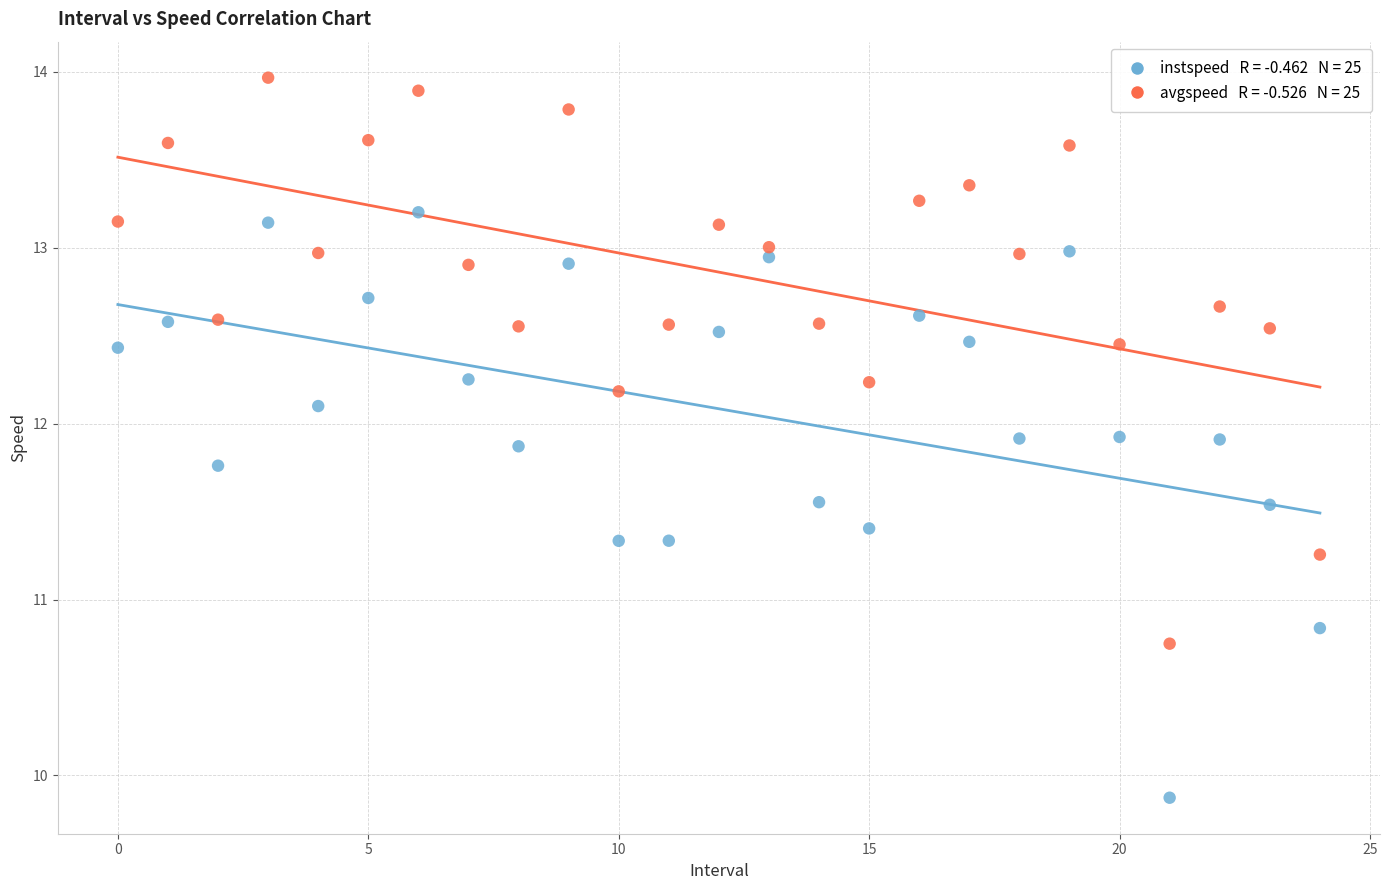

Across all series, what Y value is closest to 11?

10.8